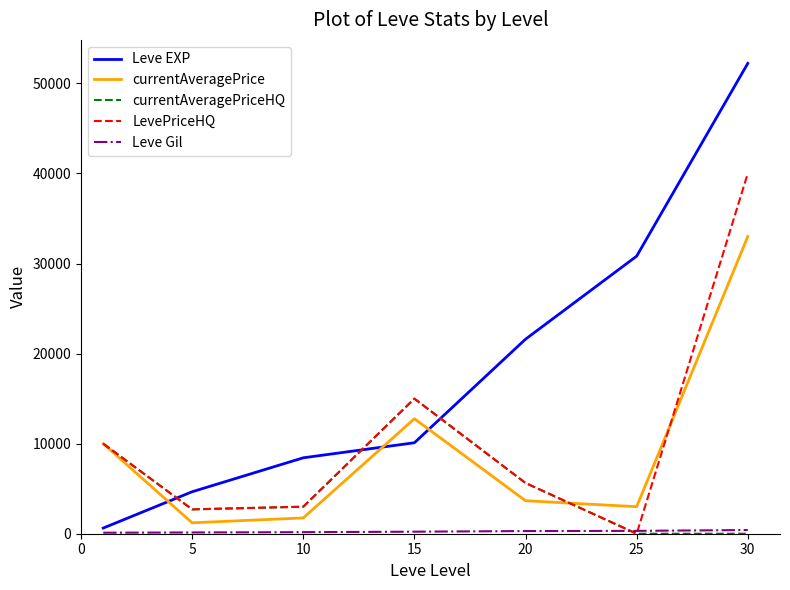

Which series has the largest total across all categories?

Leve EXP